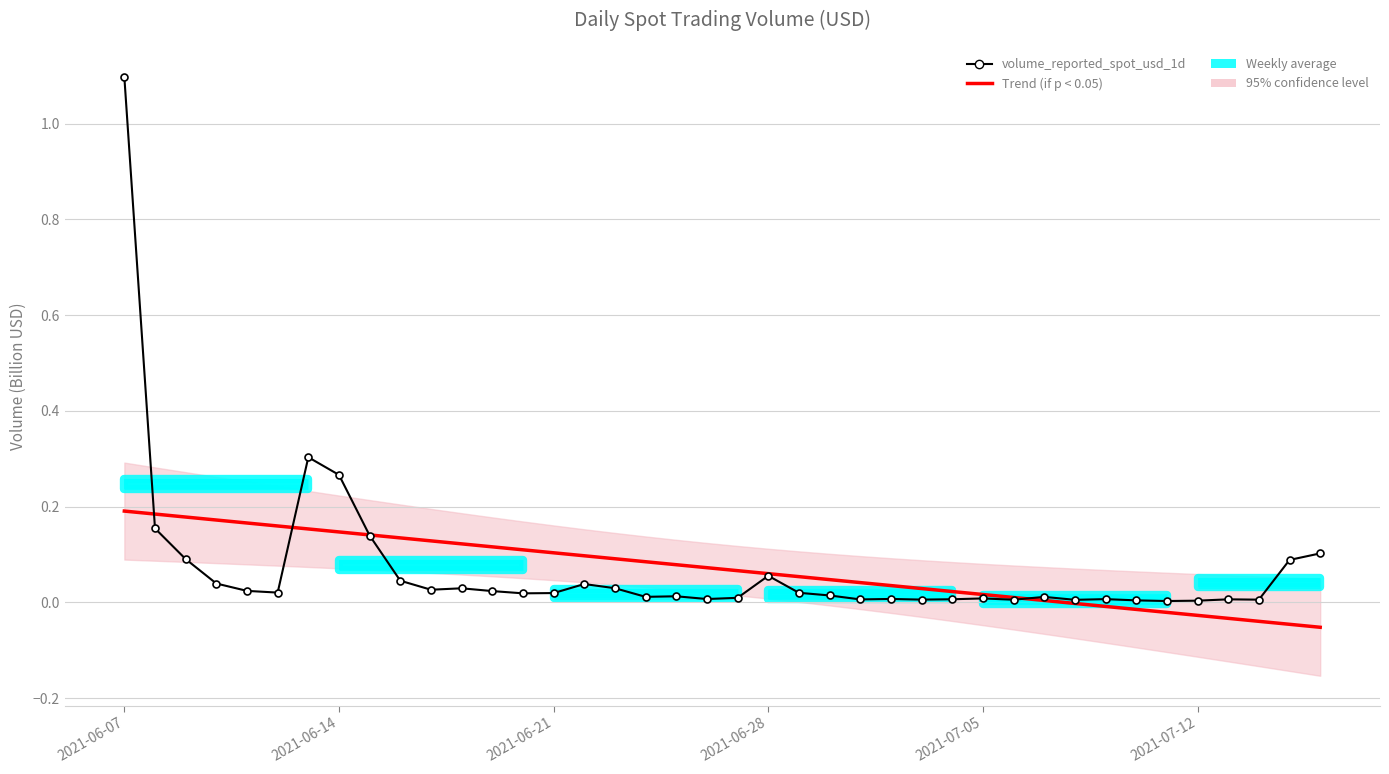

Which category has the highest value across all series?

2021-06-07